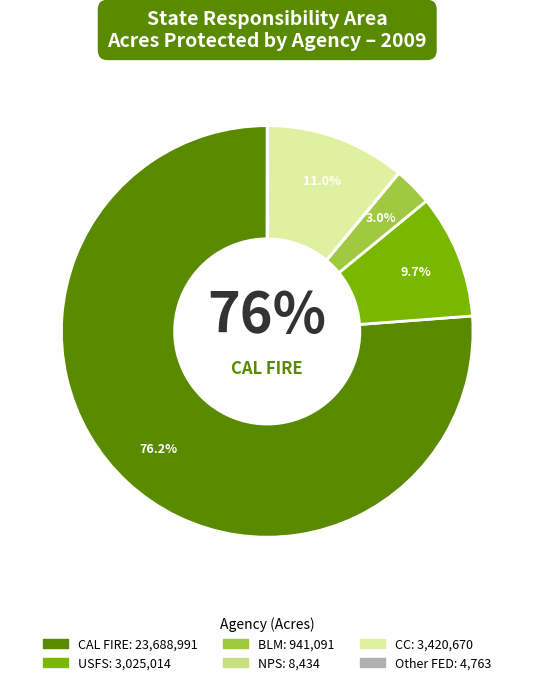

What is the majority slice?

CAL FIRE